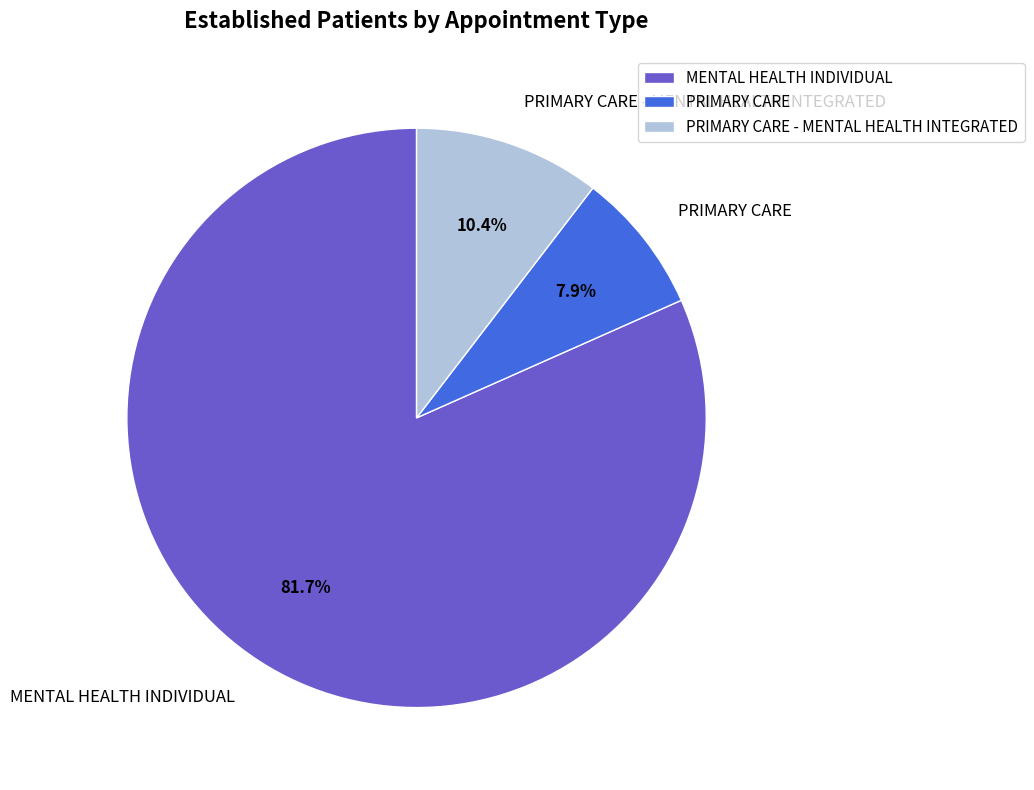

How much of the chart is everything except PRIMARY CARE?

92.1%